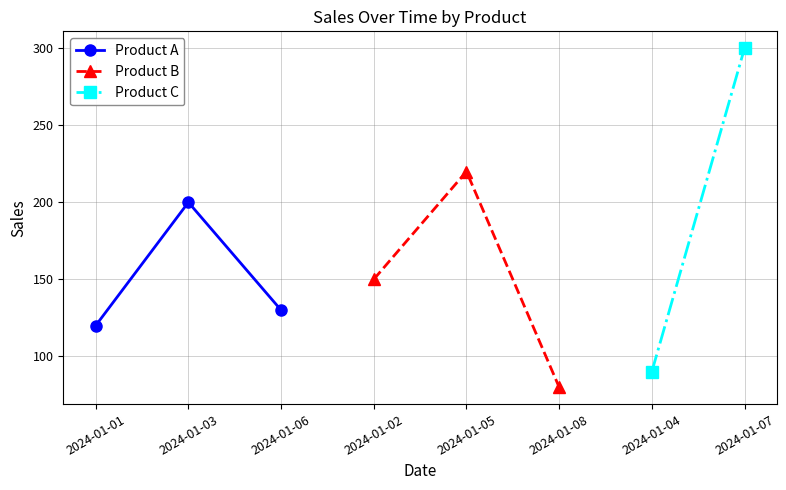

Where is Product B nearest to the value 150?

2024-01-02